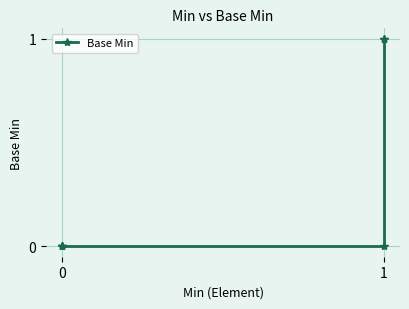

How many values exceed 0?

2